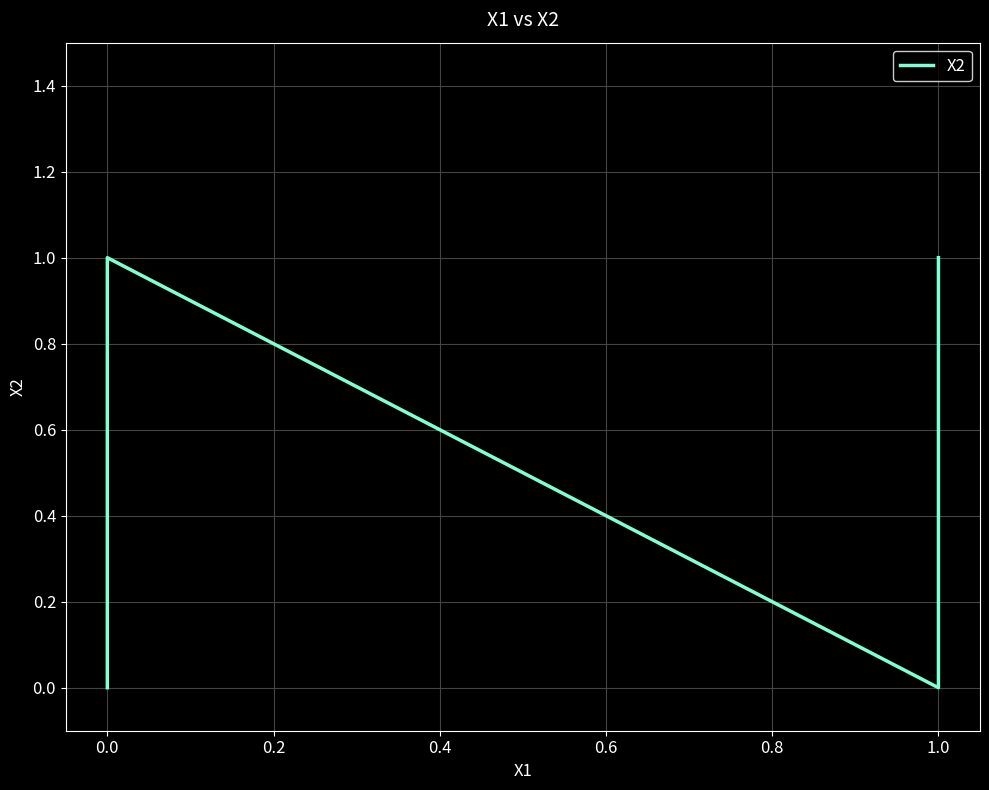

How many lines are shown in the chart?

1